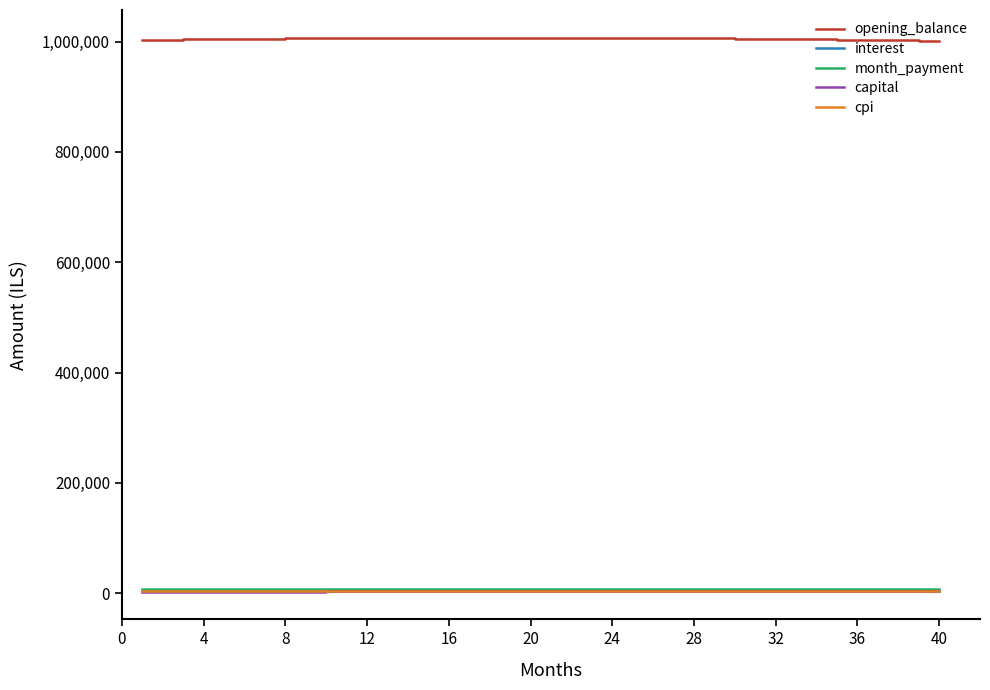

Count the number of data series in this chart.

5